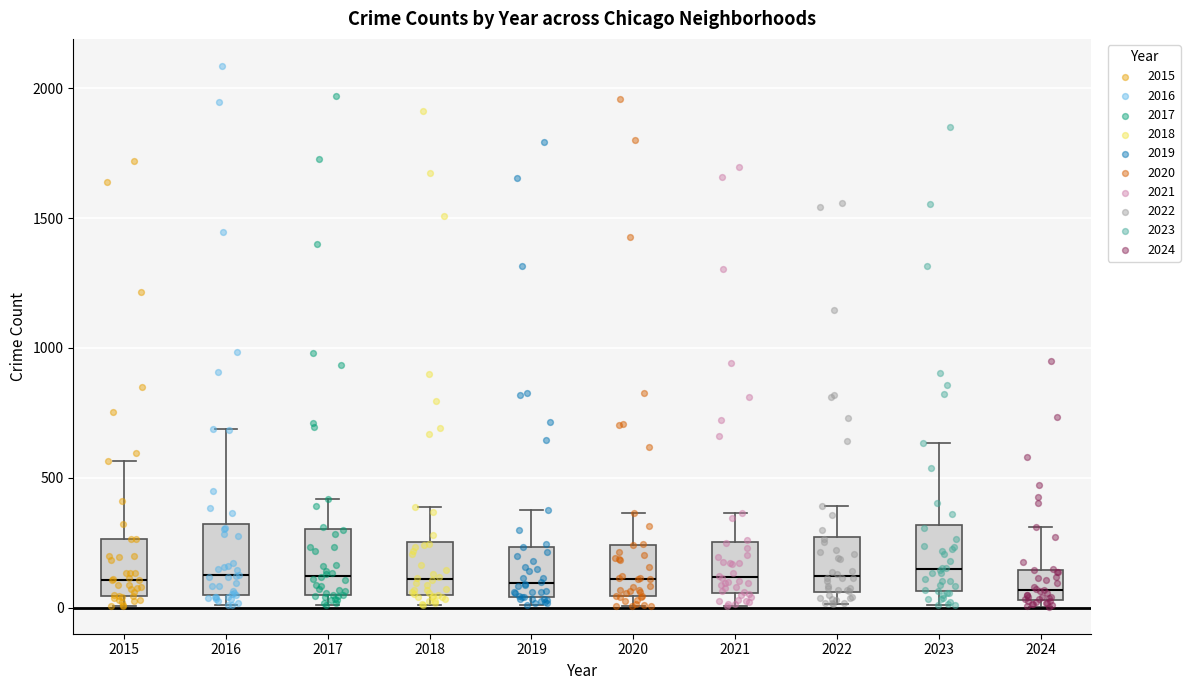

Reading left to right, transcribe this box plot: for each box, give where its median line is, the range the box spans, and where its two whiskers end, as read against the y-axis. The values are not printed on the chart, so give them approximately, as read against the axis.

2015: median 100, box 50 to 250, whiskers 0 to 550
2016: median 150, box 50 to 300, whiskers 0 to 700
2017: median 100, box 50 to 300, whiskers 0 to 400
2018: median 100, box 50 to 250, whiskers 0 to 400
2019: median 100, box 50 to 250, whiskers 0 to 400
2020: median 100, box 50 to 250, whiskers 0 to 350
2021: median 100, box 50 to 250, whiskers 0 to 350
2022: median 100, box 50 to 250, whiskers 0 to 400
2023: median 150, box 50 to 300, whiskers 0 to 650
2024: median 50 (just above the box's lower edge), box 50 to 150, whiskers 0 to 300